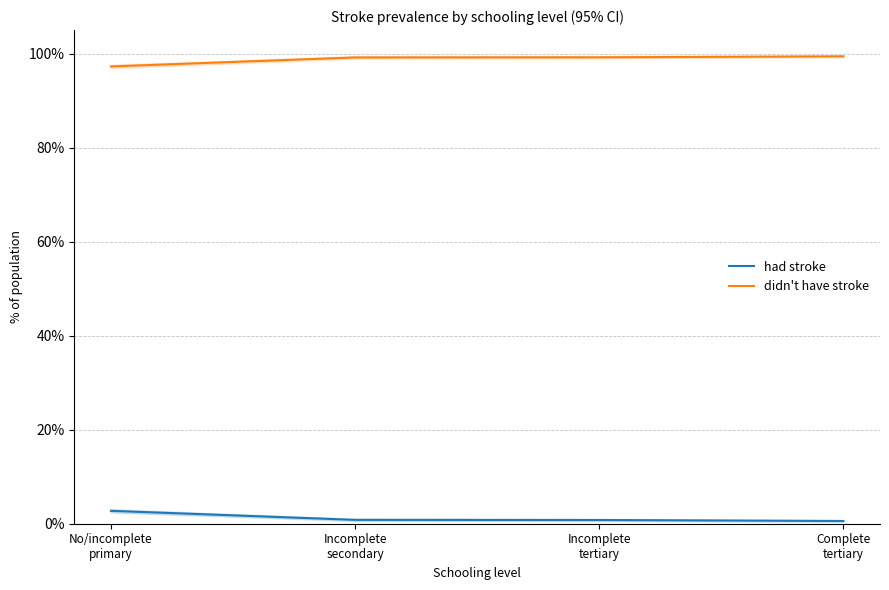

What is the label of the 3rd point from the right?

Incomplete
secondary